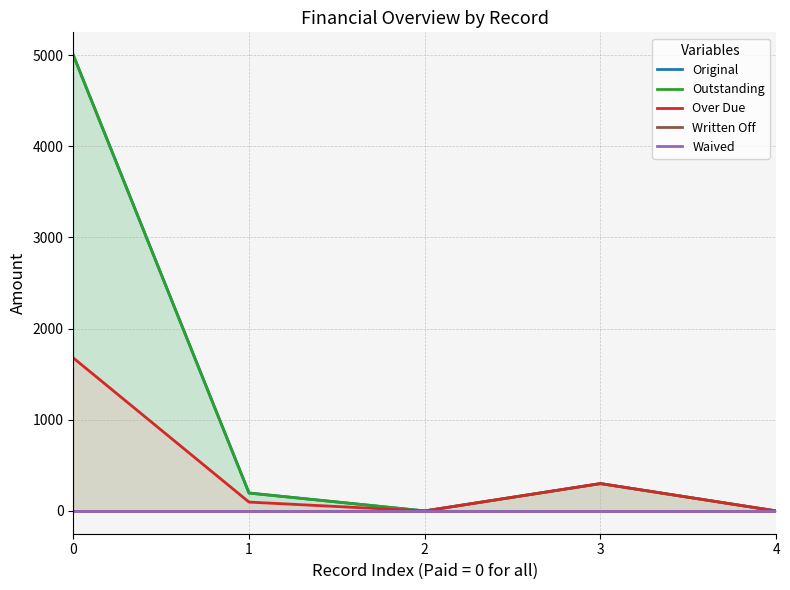

True or false: Original and Written Off intersect in this chart.

False